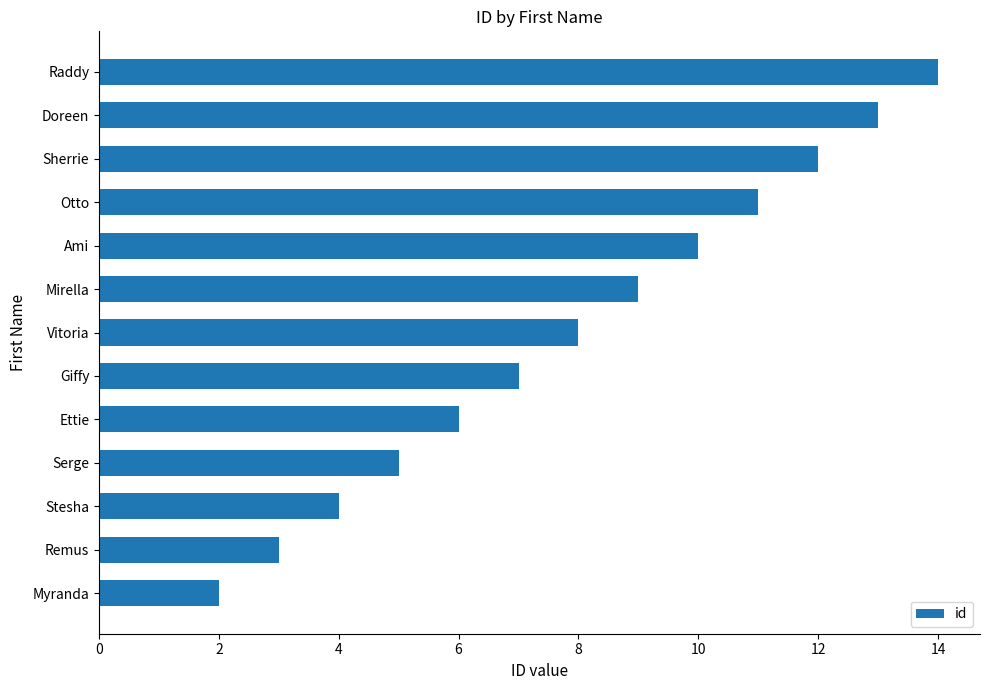

What is the smallest value displayed?

2